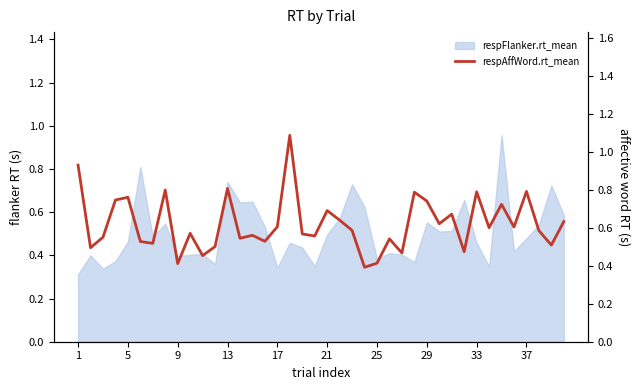

Does the chart have visible grid lines?

No